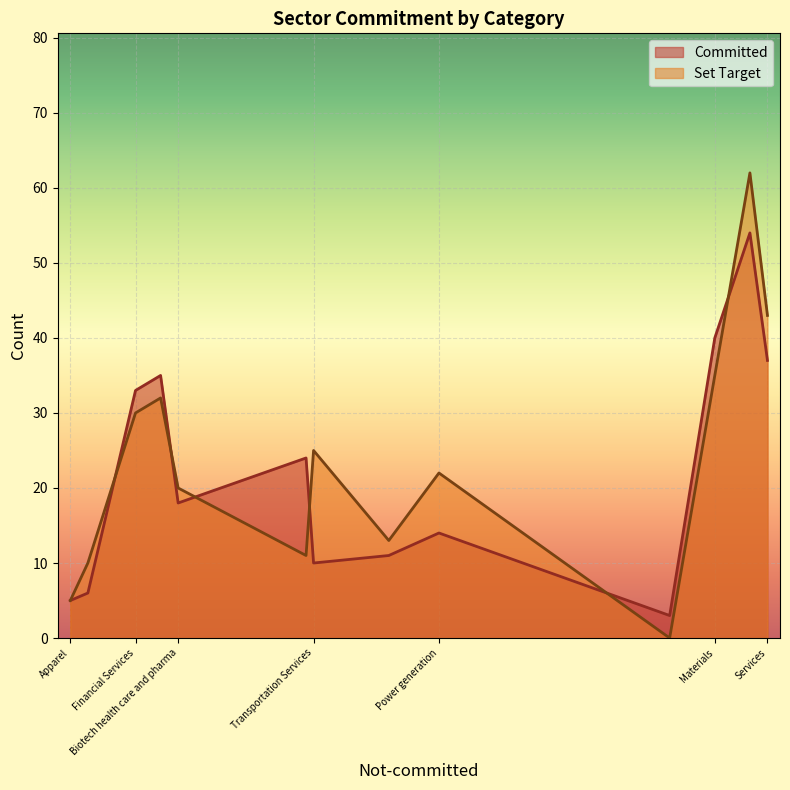

How many lines are shown in the chart?

2